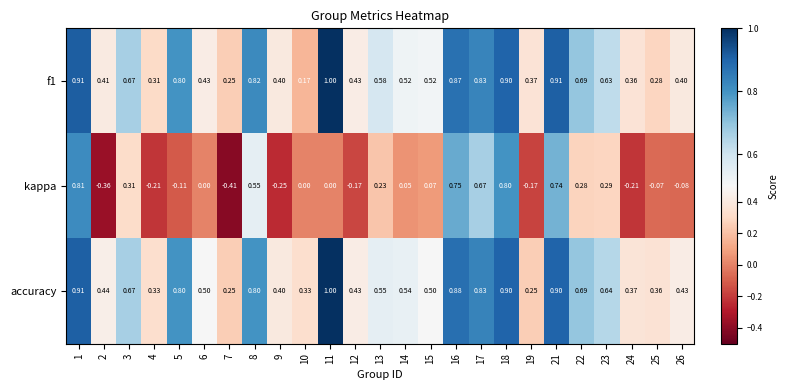

Between 13 and 17, which series saw the biggest shift?

kappa